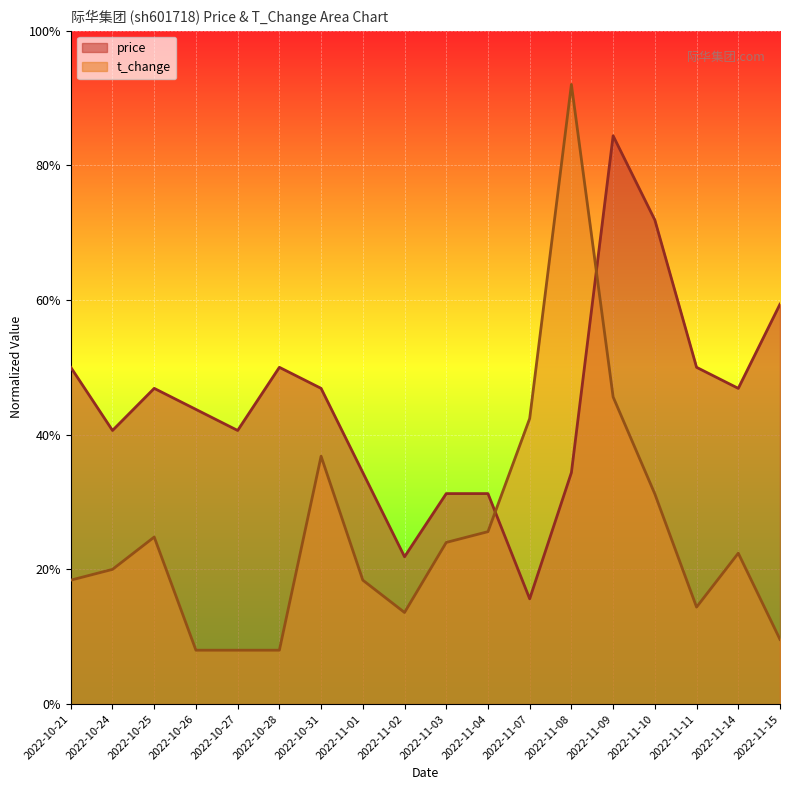

What is the difference between the maximum and minimum values in the price series?

0.7